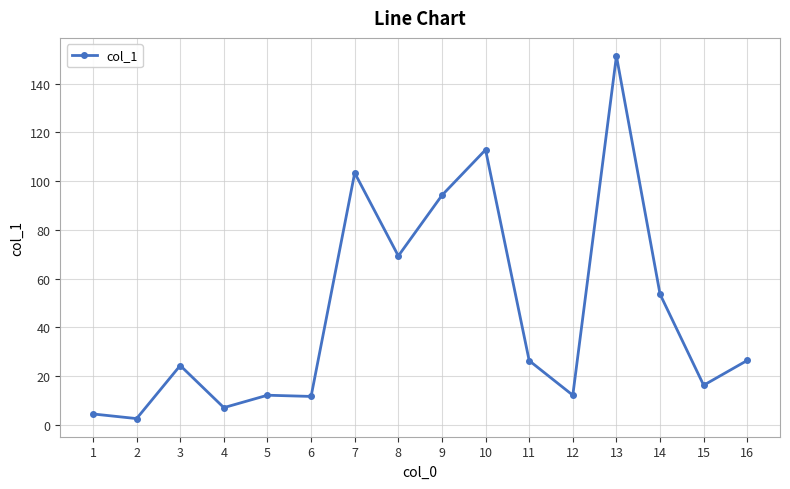

Approximately how many times larger is the value at 9 compared to 13?

0.6